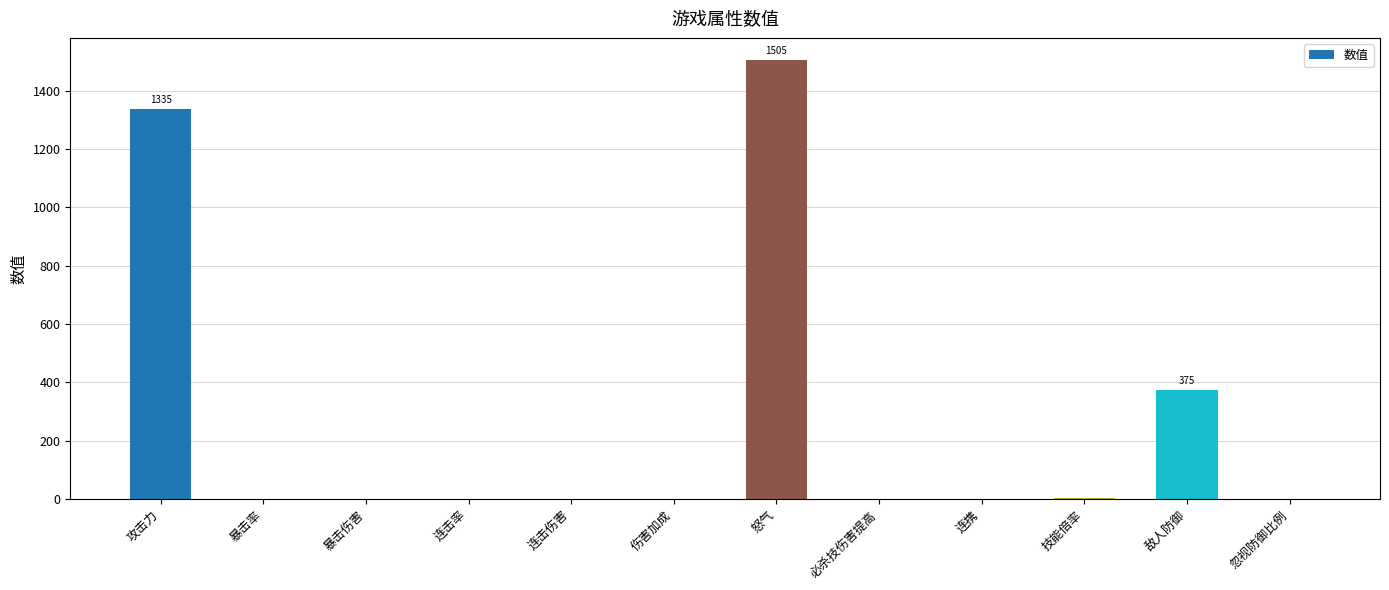

What is the sum of all values?

3223.2